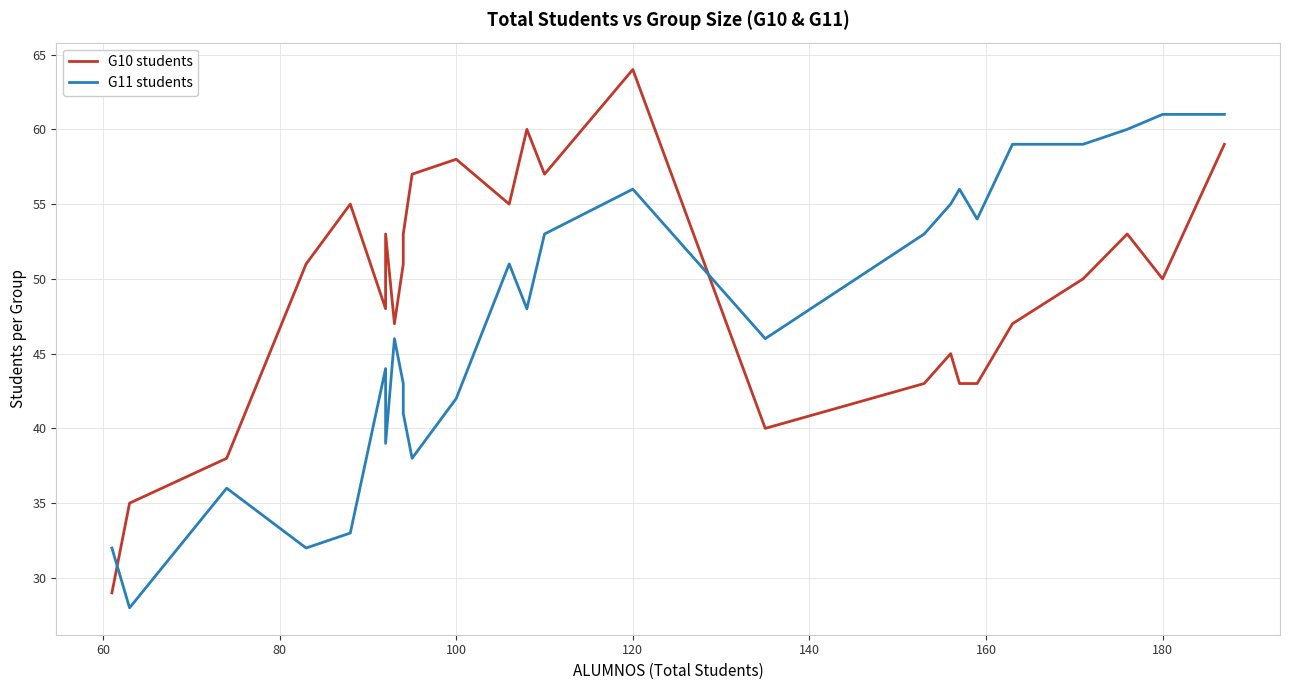

Reading right to left, extract all data points from this chart.

G10 students: 59	50	53	50	47	43	43	45	43	40	64	57	60	55	58	57	53	51	47	53	48	55	51	38	35	29
G11 students: 61	61	60	59	59	54	56	55	53	46	56	53	48	51	42	38	41	43	46	39	44	33	32	36	28	32